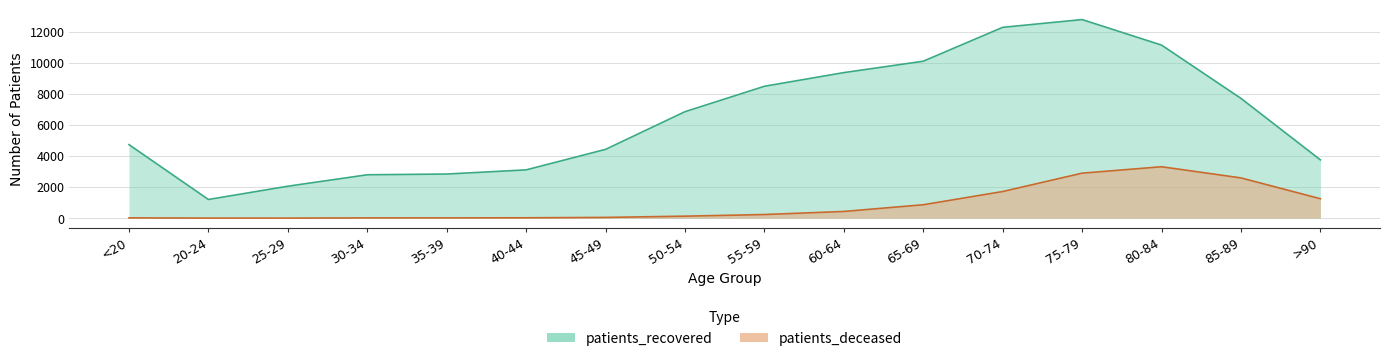

True or false: patients_recovered has more than 2 interior local peaks.

False